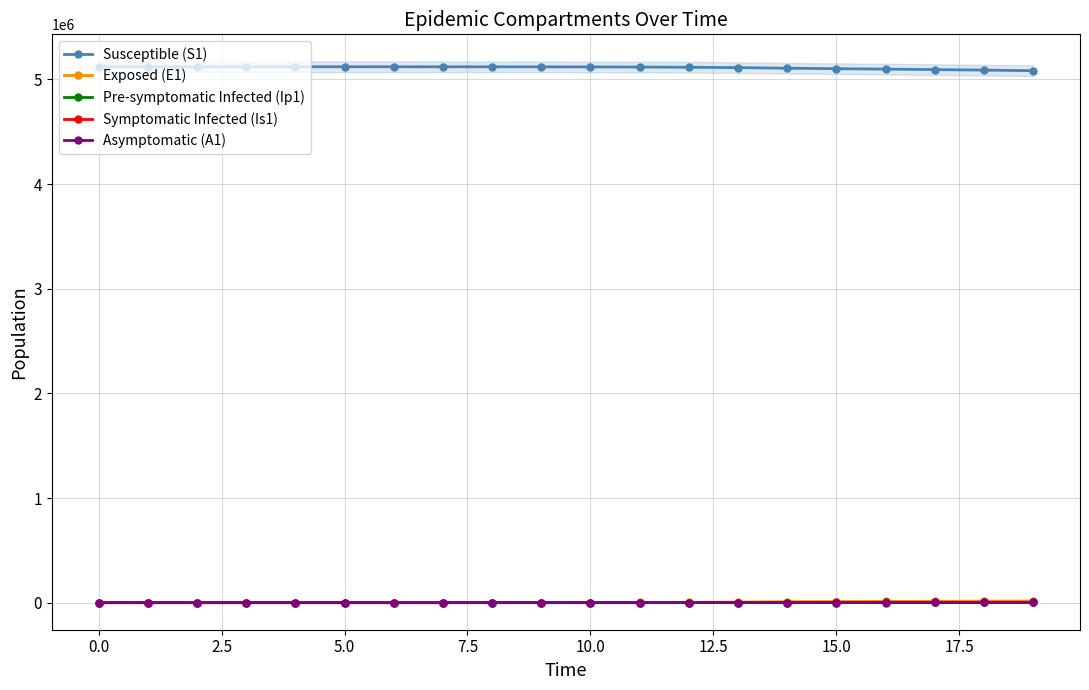

How many lines are shown in the chart?

5